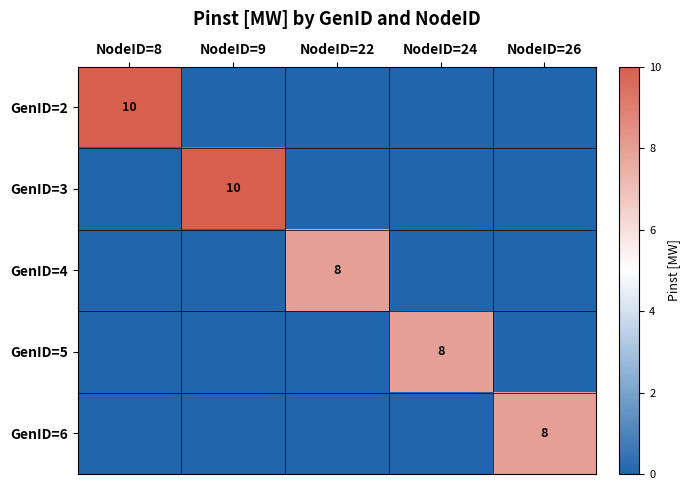

Which series has the largest range (max minus min)?

GenID=2